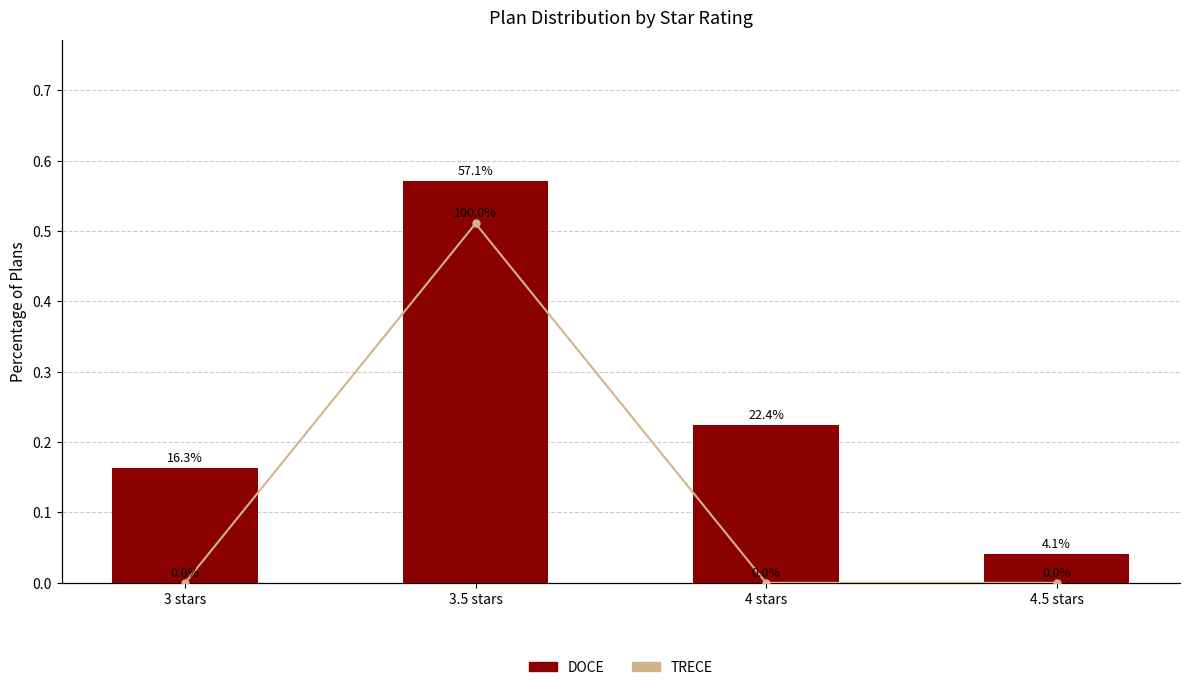

Reading left to right, transcribe all the data shown in this chart.

DOCE: 0.2	0.6	0.2	0.0
TRECE: 0.0	1.0	0.0	0.0